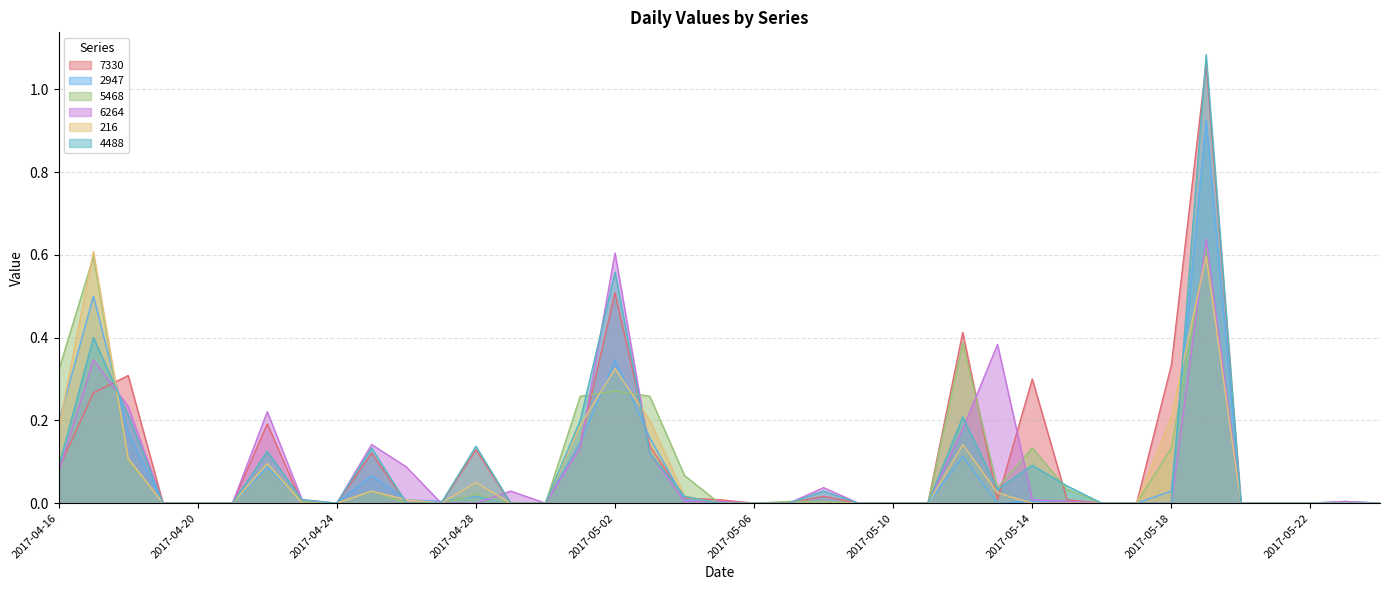

Reading left to right, extract all data points from this chart.

7330: 2017-04-16=0.1	2017-04-17=0.3	2017-04-18=0.3	2017-04-19=0.0	2017-04-20=0.0	2017-04-21=0.0	2017-04-22=0.2	2017-04-23=0.0	2017-04-24=0.0	2017-04-25=0.1	2017-04-26=0.0	2017-04-27=0.0	2017-04-28=0.1	2017-04-29=0.0	2017-04-30=0.0	2017-05-01=0.1	2017-05-02=0.5	2017-05-03=0.1	2017-05-04=0.0	2017-05-05=0.0	2017-05-06=0.0	2017-05-07=0.0	2017-05-08=0.0	2017-05-09=0.0	2017-05-10=0.0	2017-05-11=0.0	2017-05-12=0.4	2017-05-13=0.0	2017-05-14=0.3	2017-05-15=0.0	2017-05-16=0.0	2017-05-17=0.0	2017-05-18=0.3	2017-05-19=1.1	2017-05-20=0.0	2017-05-21=0.0	2017-05-22=0.0	2017-05-23=0.0	2017-05-24=0.0
2947: 2017-04-16=0.2	2017-04-17=0.5	2017-04-18=0.2	2017-04-19=0.0	2017-04-20=0.0	2017-04-21=0.0	2017-04-22=0.1	2017-04-23=0.0	2017-04-24=0.0	2017-04-25=0.1	2017-04-26=0.0	2017-04-27=0.0	2017-04-28=0.0	2017-04-29=0.0	2017-04-30=0.0	2017-05-01=0.1	2017-05-02=0.3	2017-05-03=0.2	2017-05-04=0.0	2017-05-05=0.0	2017-05-06=0.0	2017-05-07=0.0	2017-05-08=0.0	2017-05-09=0.0	2017-05-10=0.0	2017-05-11=0.0	2017-05-12=0.1	2017-05-13=0.0	2017-05-14=0.0	2017-05-15=0.0	2017-05-16=0.0	2017-05-17=0.0	2017-05-18=0.0	2017-05-19=0.9	2017-05-20=0.0	2017-05-21=0.0	2017-05-22=0.0	2017-05-23=0.0	2017-05-24=0.0
5468: 2017-04-16=0.3	2017-04-17=0.6	2017-04-18=0.1	2017-04-19=0.0	2017-04-20=0.0	2017-04-21=0.0	2017-04-22=0.1	2017-04-23=0.0	2017-04-24=0.0	2017-04-25=0.0	2017-04-26=0.0	2017-04-27=0.0	2017-04-28=0.0	2017-04-29=0.0	2017-04-30=0.0	2017-05-01=0.3	2017-05-02=0.3	2017-05-03=0.3	2017-05-04=0.1	2017-05-05=0.0	2017-05-06=0.0	2017-05-07=0.0	2017-05-08=0.0	2017-05-09=0.0	2017-05-10=0.0	2017-05-11=0.0	2017-05-12=0.4	2017-05-13=0.0	2017-05-14=0.1	2017-05-15=0.0	2017-05-16=0.0	2017-05-17=0.0	2017-05-18=0.1	2017-05-19=0.6	2017-05-20=0.0	2017-05-21=0.0	2017-05-22=0.0	2017-05-23=0.0	2017-05-24=0.0
6264: 2017-04-16=0.1	2017-04-17=0.3	2017-04-18=0.2	2017-04-19=0.0	2017-04-20=0.0	2017-04-21=0.0	2017-04-22=0.2	2017-04-23=0.0	2017-04-24=0.0	2017-04-25=0.1	2017-04-26=0.1	2017-04-27=0.0	2017-04-28=0.0	2017-04-29=0.0	2017-04-30=0.0	2017-05-01=0.1	2017-05-02=0.6	2017-05-03=0.1	2017-05-04=0.0	2017-05-05=0.0	2017-05-06=0.0	2017-05-07=0.0	2017-05-08=0.0	2017-05-09=0.0	2017-05-10=0.0	2017-05-11=0.0	2017-05-12=0.2	2017-05-13=0.4	2017-05-14=0.0	2017-05-15=0.0	2017-05-16=0.0	2017-05-17=0.0	2017-05-18=0.0	2017-05-19=0.6	2017-05-20=0.0	2017-05-21=0.0	2017-05-22=0.0	2017-05-23=0.0	2017-05-24=0.0
216: 2017-04-16=0.2	2017-04-17=0.6	2017-04-18=0.1	2017-04-19=0.0	2017-04-20=0.0	2017-04-21=0.0	2017-04-22=0.1	2017-04-23=0.0	2017-04-24=0.0	2017-04-25=0.0	2017-04-26=0.0	2017-04-27=0.0	2017-04-28=0.1	2017-04-29=0.0	2017-04-30=0.0	2017-05-01=0.2	2017-05-02=0.3	2017-05-03=0.2	2017-05-04=0.0	2017-05-05=0.0	2017-05-06=0.0	2017-05-07=0.0	2017-05-08=0.0	2017-05-09=0.0	2017-05-10=0.0	2017-05-11=0.0	2017-05-12=0.1	2017-05-13=0.0	2017-05-14=0.0	2017-05-15=0.0	2017-05-16=0.0	2017-05-17=0.0	2017-05-18=0.2	2017-05-19=0.6	2017-05-20=0.0	2017-05-21=0.0	2017-05-22=0.0	2017-05-23=0.0	2017-05-24=0.0
4488: 2017-04-16=0.1	2017-04-17=0.4	2017-04-18=0.2	2017-04-19=0.0	2017-04-20=0.0	2017-04-21=0.0	2017-04-22=0.1	2017-04-23=0.0	2017-04-24=0.0	2017-04-25=0.1	2017-04-26=0.0	2017-04-27=0.0	2017-04-28=0.1	2017-04-29=0.0	2017-04-30=0.0	2017-05-01=0.2	2017-05-02=0.6	2017-05-03=0.1	2017-05-04=0.0	2017-05-05=0.0	2017-05-06=0.0	2017-05-07=0.0	2017-05-08=0.0	2017-05-09=0.0	2017-05-10=0.0	2017-05-11=0.0	2017-05-12=0.2	2017-05-13=0.0	2017-05-14=0.1	2017-05-15=0.0	2017-05-16=0.0	2017-05-17=0.0	2017-05-18=0.0	2017-05-19=1.1	2017-05-20=0.0	2017-05-21=0.0	2017-05-22=0.0	2017-05-23=0.0	2017-05-24=0.0